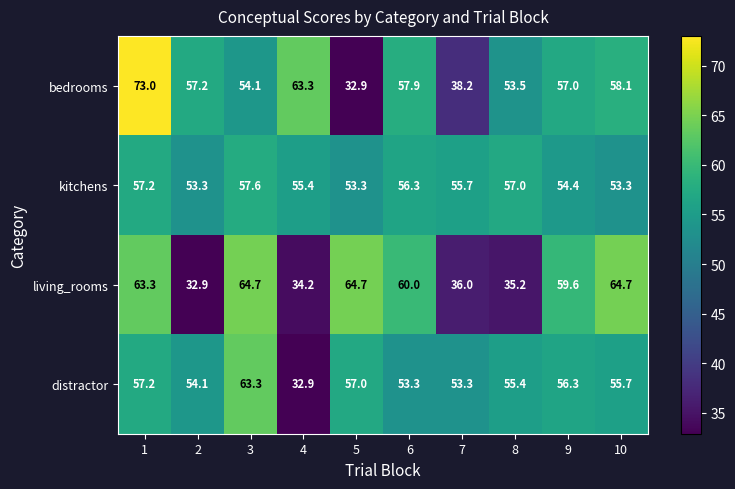

Is it true that bedrooms equals 18.7 at 7?

False